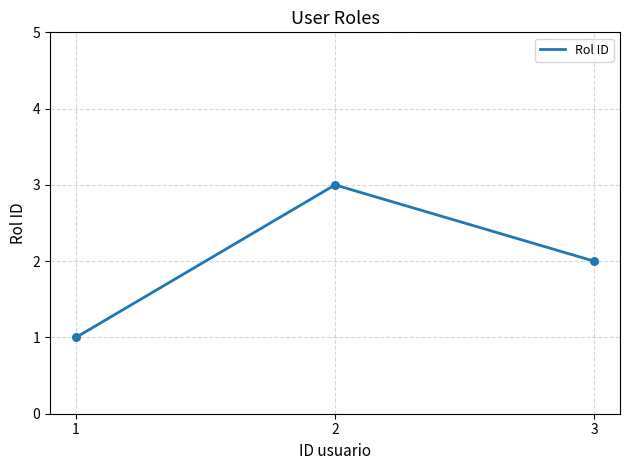

What is the ratio of the value at 1 to the value at 2?

0.3